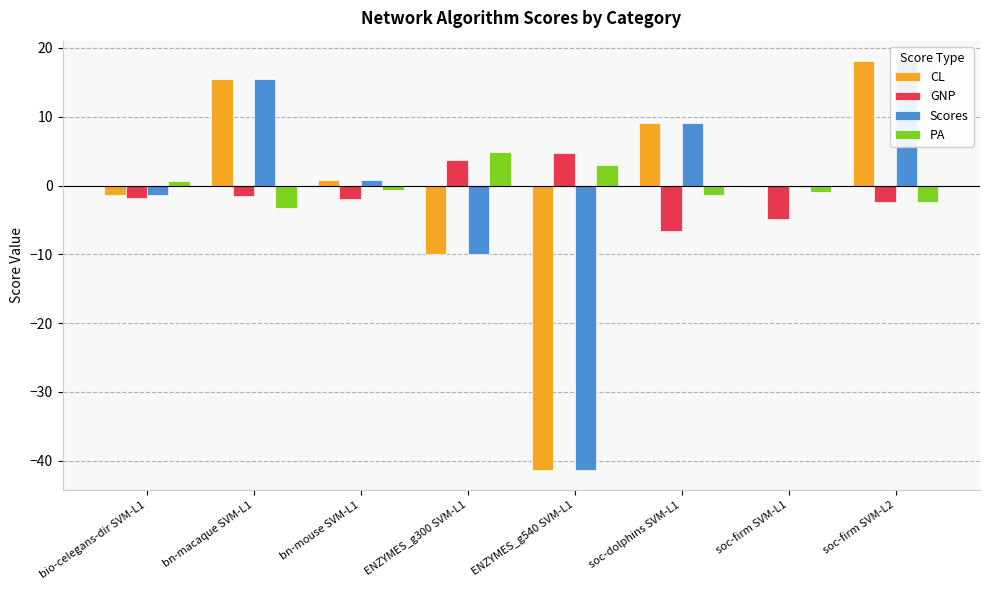

True or false: CL has a value of -41.3 at ENZYMES_g540 SVM-L1.

True